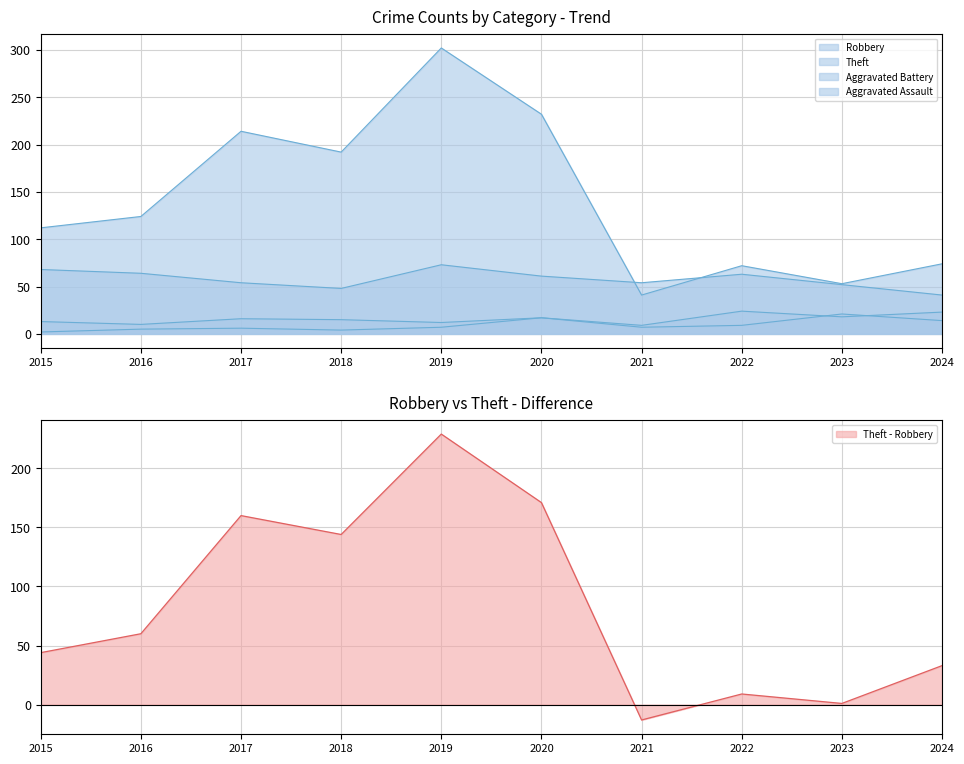

At 2024, list the series in order from largest to smallest.

Theft, Robbery, Aggravated Battery, Aggravated Assault